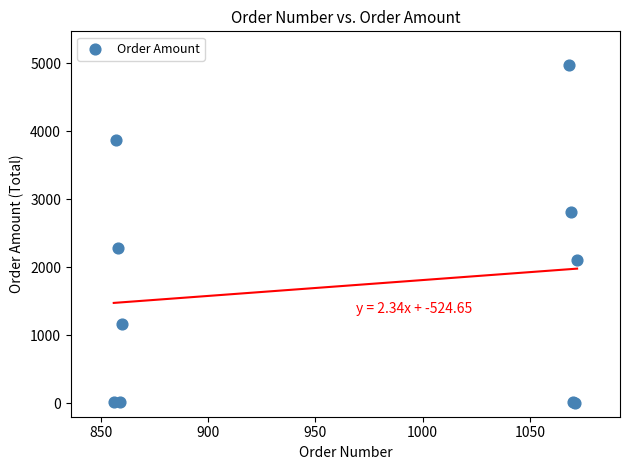

What Y value in the scatter plot is closest to 2490?

2288